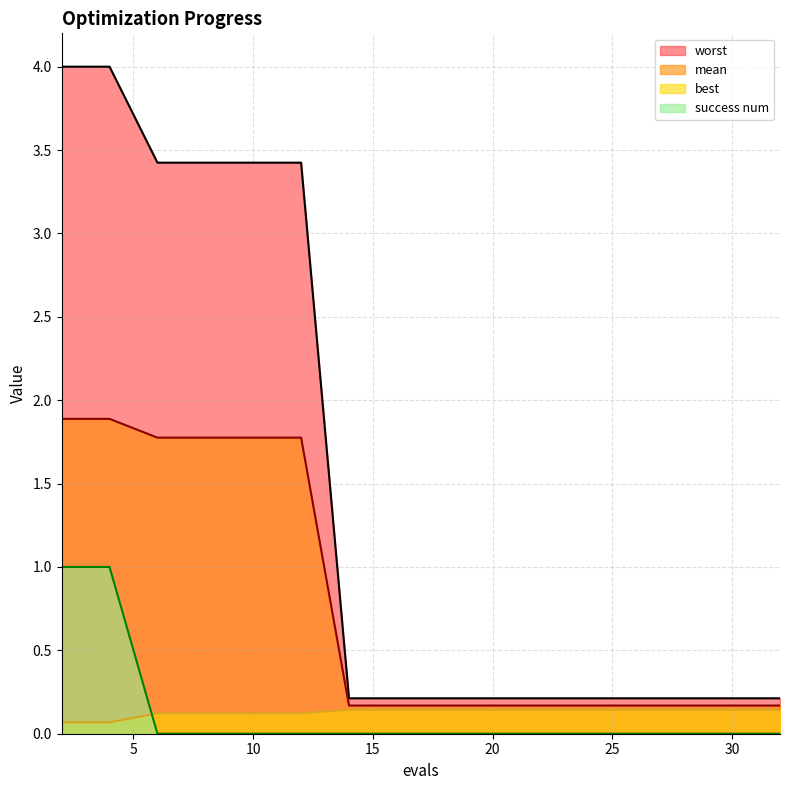

What is the value of the mean point at the 7th from the left?

0.2